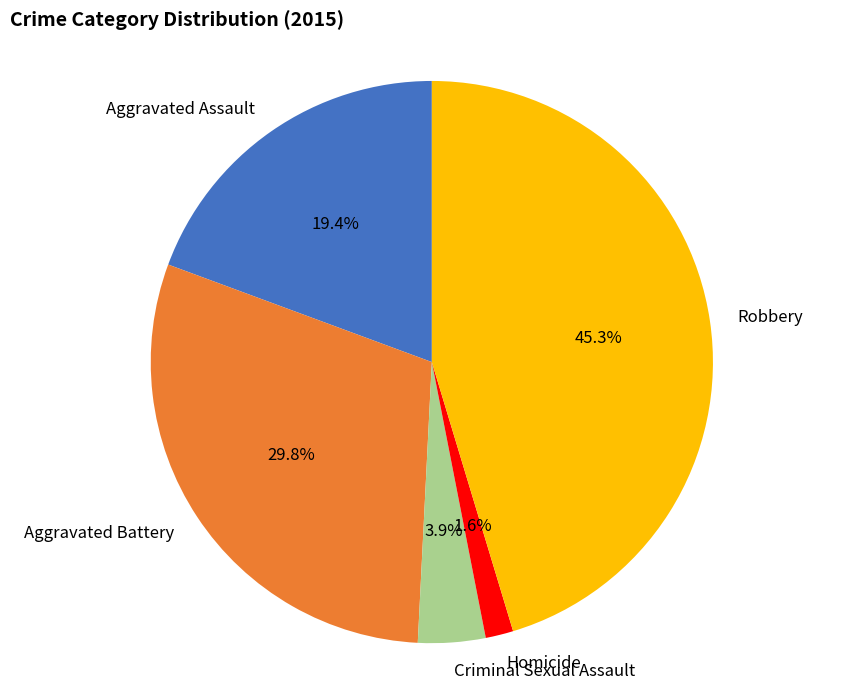

How much of the chart is everything except Aggravated Battery?

70.2%